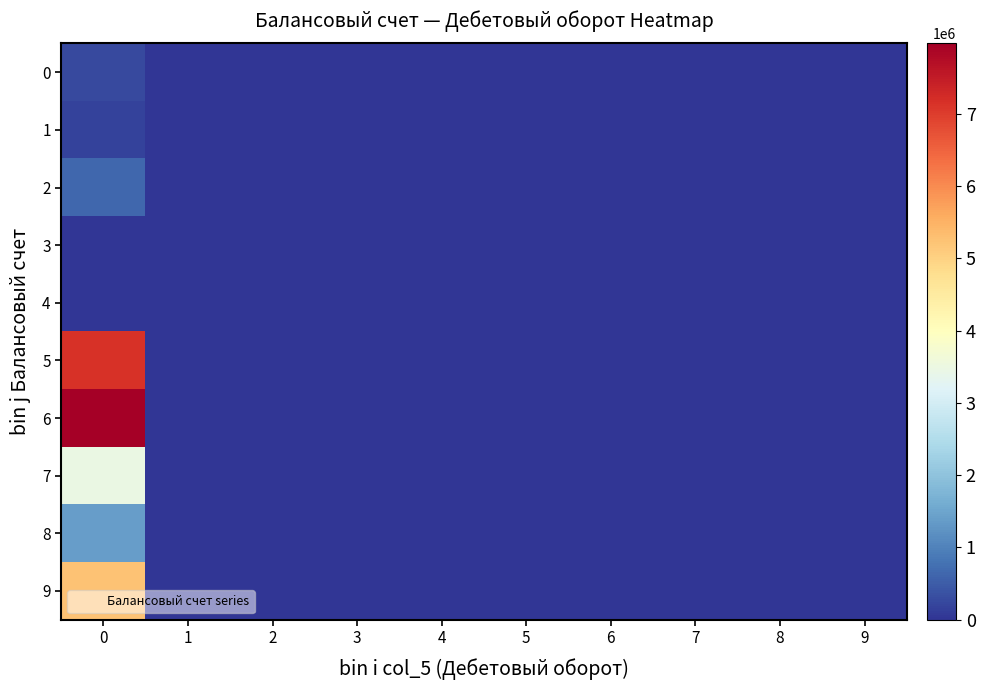

Reading left to right, transcribe all the data shown in this chart.

0: 0=266579.7	1=0.0	2=0.0	3=0.0	4=0.0	5=0.0	6=0.0	7=0.0	8=0.0	9=0.0
1: 0=160000.0	1=0.0	2=0.0	3=0.0	4=0.0	5=0.0	6=0.0	7=0.0	8=0.0	9=0.0
2: 0=640338.8	1=1603.2	2=0.0	3=0.0	4=0.0	5=0.0	6=0.0	7=0.0	8=0.0	9=0.0
3: 0=0.0	1=0.0	2=0.0	3=0.0	4=0.0	5=0.0	6=0.0	7=0.0	8=0.0	9=0.0
4: 0=0.0	1=0.0	2=0.0	3=0.0	4=0.0	5=0.0	6=0.0	7=0.0	8=0.0	9=0.0
5: 0=7147346.0	1=0.0	2=0.0	3=0.0	4=0.0	5=0.0	6=0.0	7=0.0	8=0.0	9=0.0
6: 0=7970461.0	1=0.0	2=0.0	3=0.0	4=0.0	5=0.0	6=0.0	7=0.0	8=0.0	9=0.0
7: 0=3468354.0	1=0.0	2=0.0	3=0.0	4=0.0	5=0.0	6=0.0	7=0.0	8=0.0	9=0.0
8: 0=1400147.0	1=0.0	2=0.0	3=0.0	4=0.0	5=0.0	6=0.0	7=0.0	8=0.0	9=0.0
9: 0=5241936.0	1=0.0	2=0.0	3=0.0	4=0.0	5=0.0	6=0.0	7=0.0	8=0.0	9=0.0